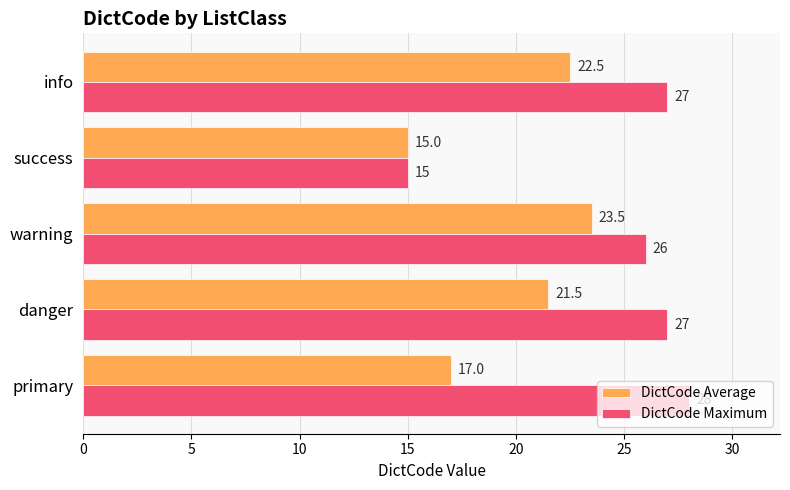

How many data points does each series have?

5